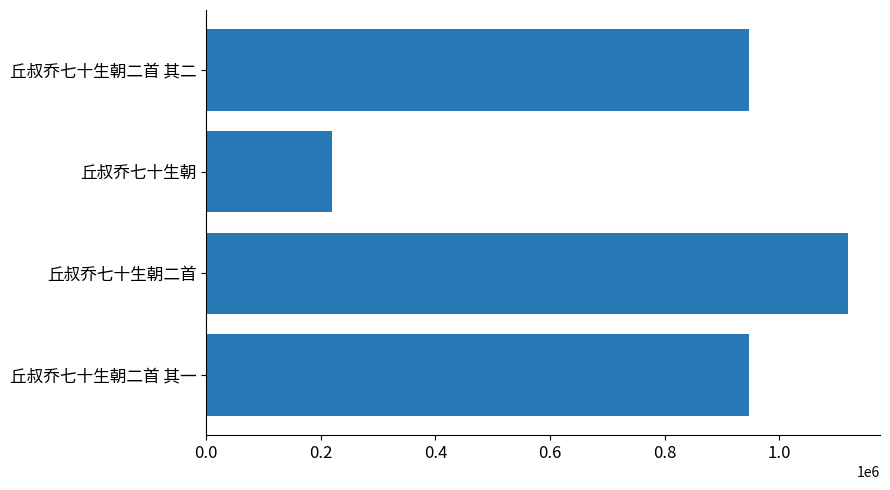

What is the smallest value displayed?

218877